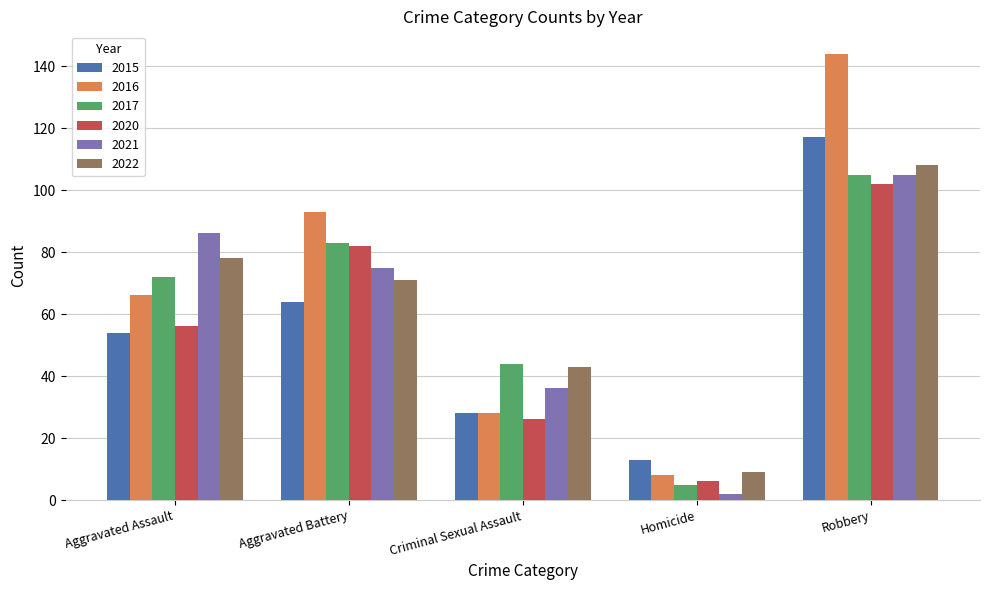

What are all the series names shown in the legend?

2015, 2016, 2017, 2020, 2021, 2022